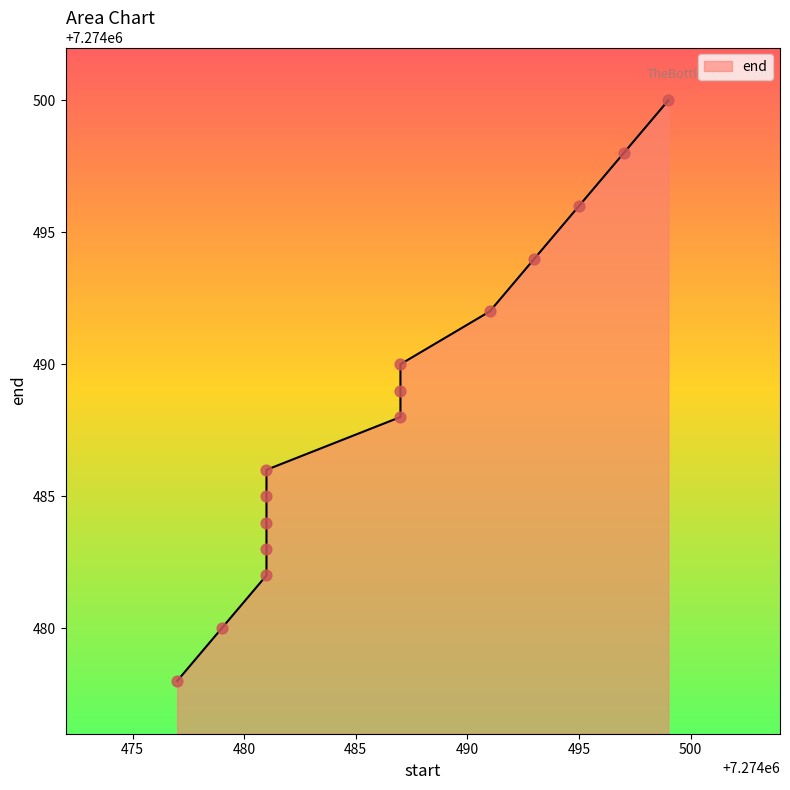

Which has a higher value, 7274487 or 7274499?

7274499